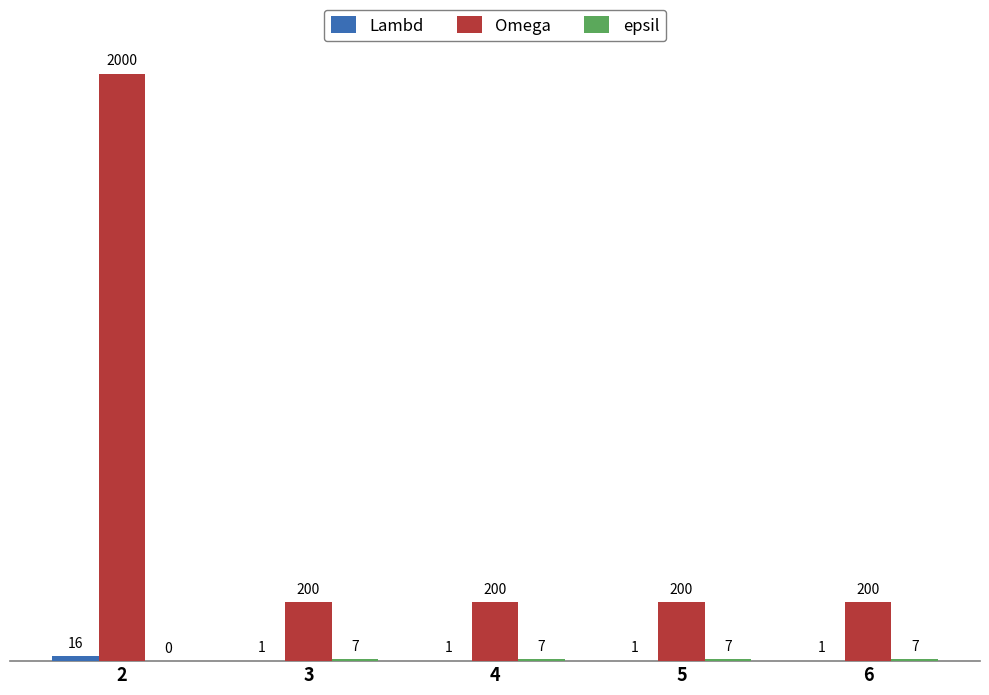

What is the difference between the Omega values at 4 and 2?

1800